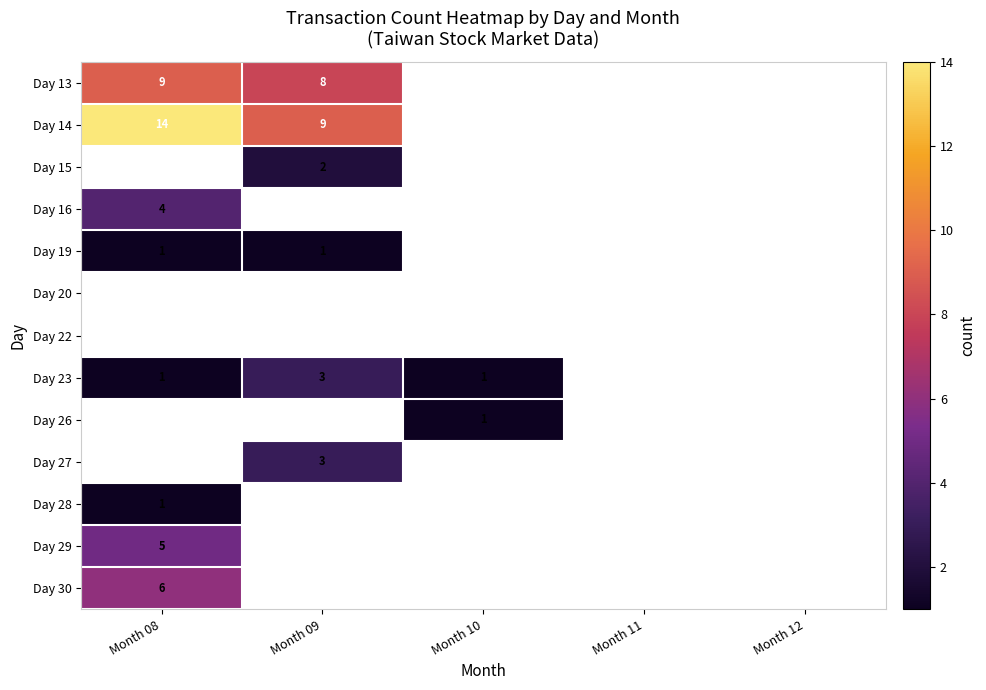

At how many categories does at least one series exceed 4?

2